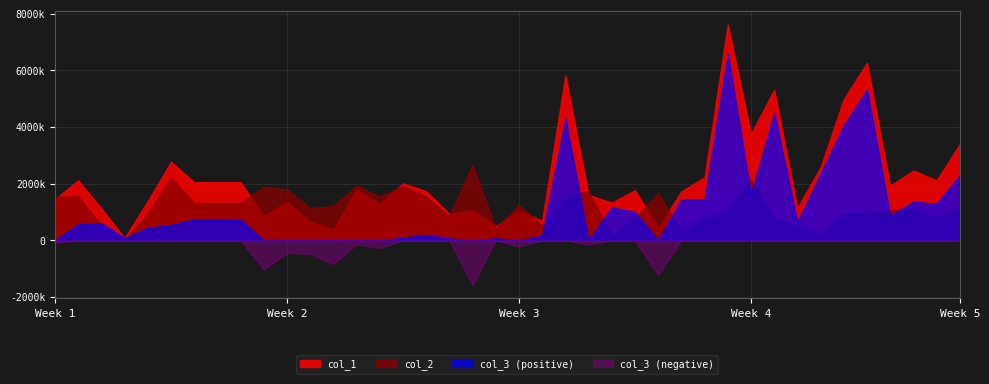

Does the chart have visible grid lines?

Yes